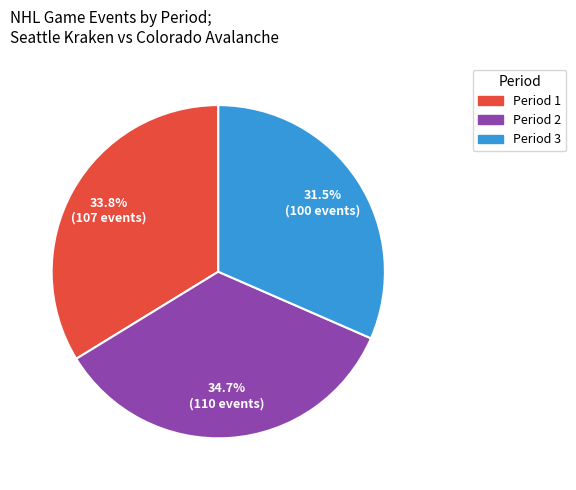

Which category has the smallest portion of the pie?

Period 3